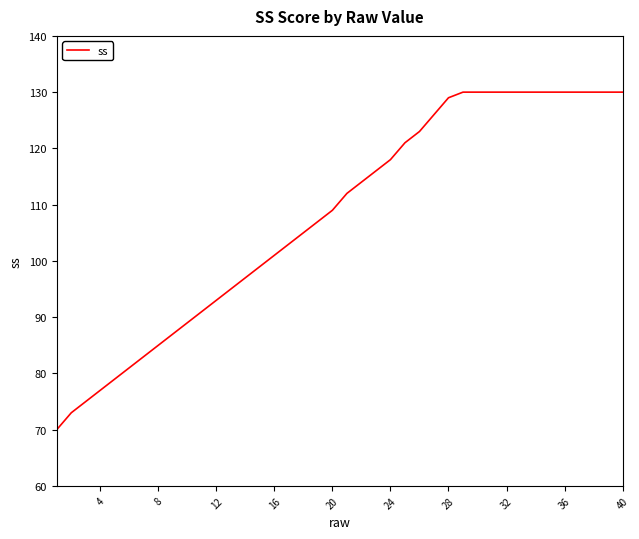

Reading right to left, extract all data points from this chart.

130	130	130	130	130	130	130	130	130	130	130	130	129	126	123	121	118	116	114	112	109	107	105	103	101	99	97	95	93	91	89	87	85	83	81	79	77	75	73	70